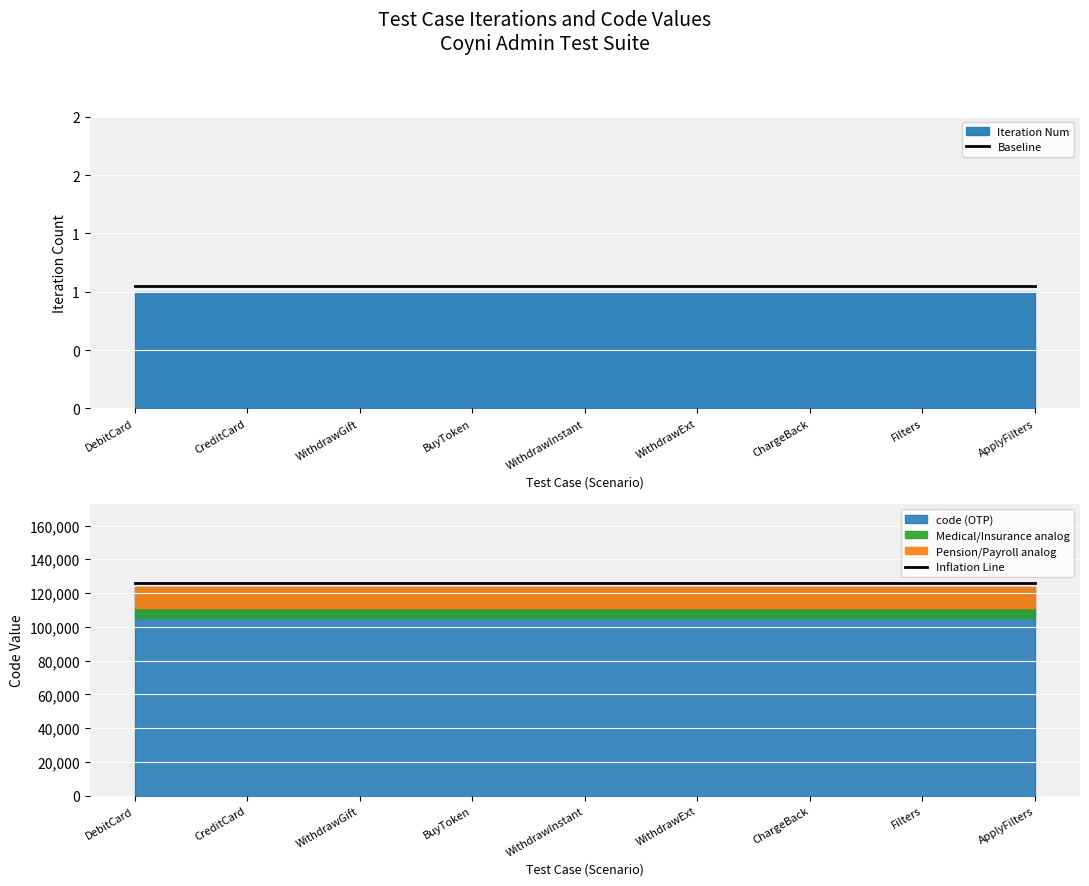

Where is Inflation Line nearest to the value 125925?

DebitCard